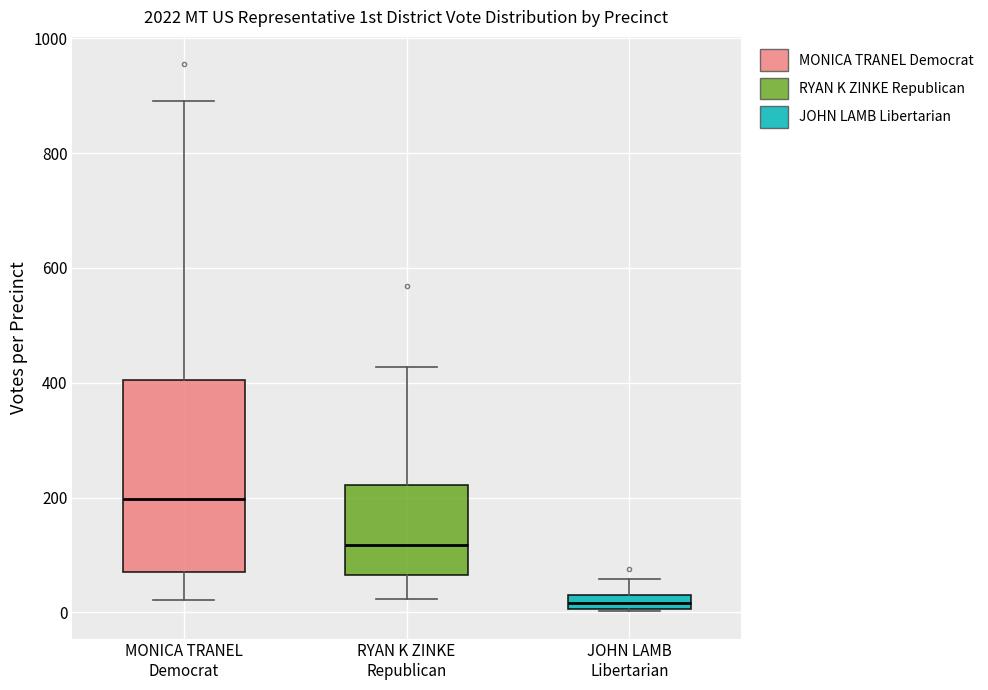

Which box's median line is the lowest?

JOHN LAMB Libertarian